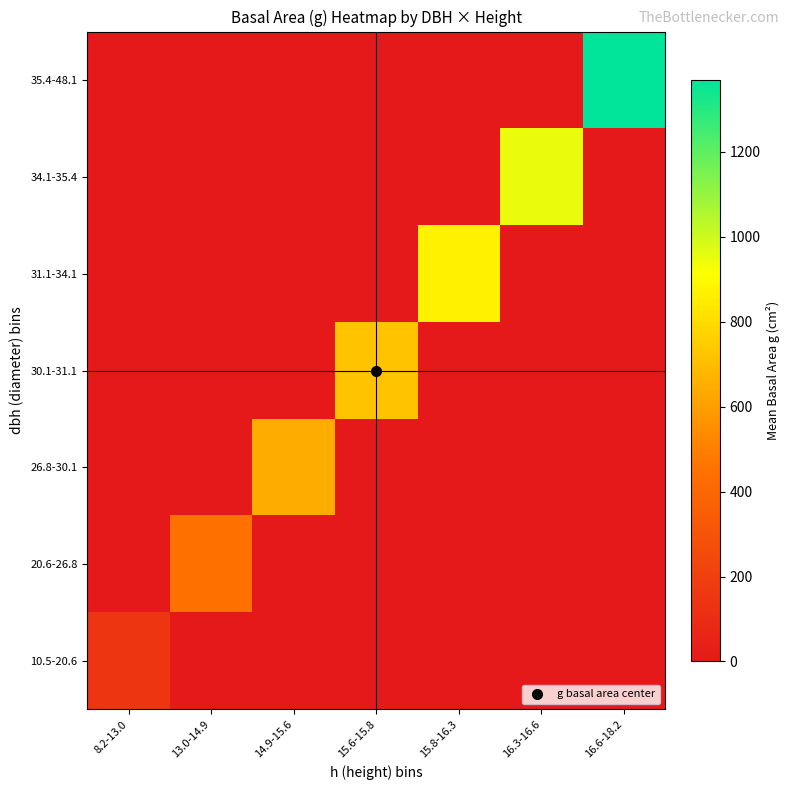

What is the total value across all series at 16.6-18.2?

1370.5